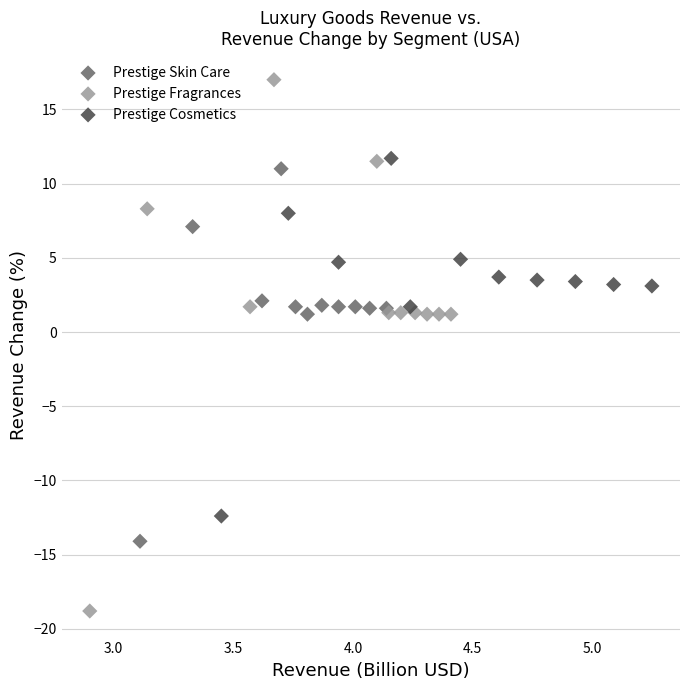

Which series has the largest Y range (max minus min)?

Prestige Fragrances